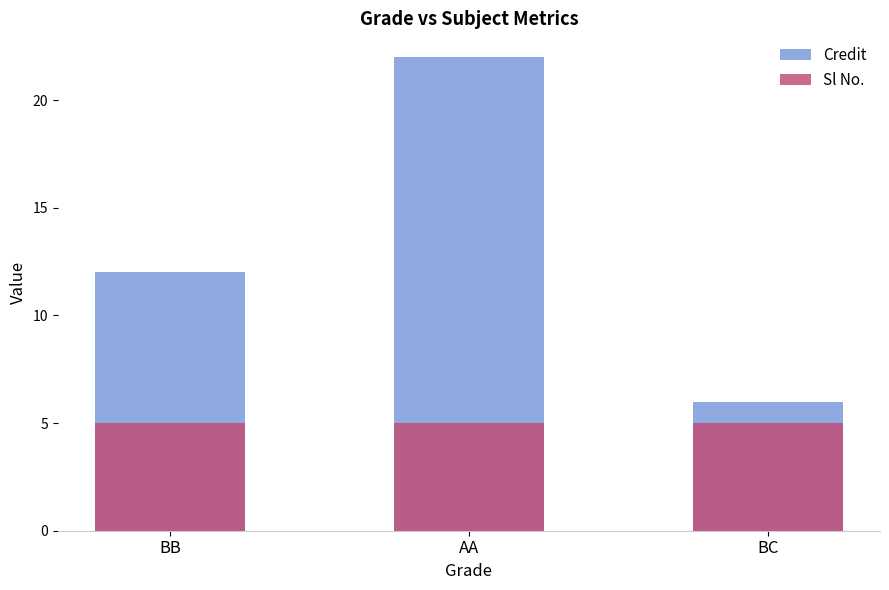

The Credit series shows 18 at BB. True or false?

False